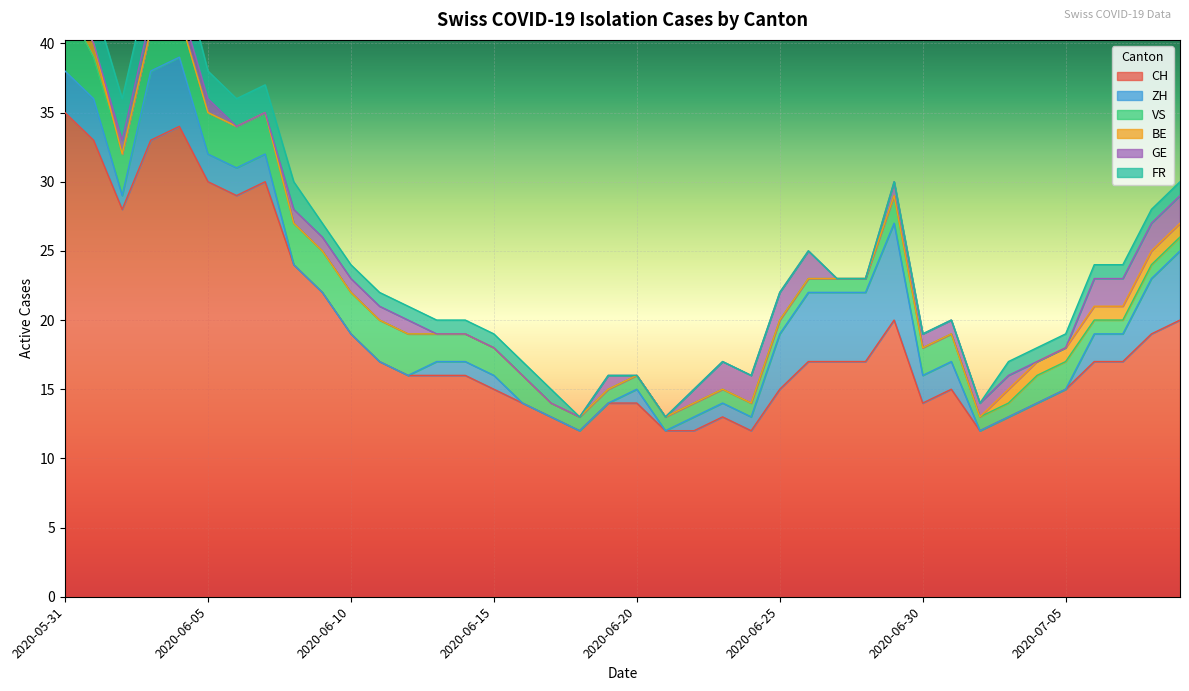

Reading left to right, transcribe all the data shown in this chart.

CH: 2020-05-31=35	2020-06-01=33	2020-06-02=28	2020-06-03=33	2020-06-04=34	2020-06-05=30	2020-06-06=29	2020-06-07=30	2020-06-08=24	2020-06-09=22	2020-06-10=19	2020-06-11=17	2020-06-12=16	2020-06-13=16	2020-06-14=16	2020-06-15=15	2020-06-16=14	2020-06-17=13	2020-06-18=12	2020-06-19=14	2020-06-20=14	2020-06-21=12	2020-06-22=12	2020-06-23=13	2020-06-24=12	2020-06-25=15	2020-06-26=17	2020-06-27=17	2020-06-28=17	2020-06-29=20	2020-06-30=14	2020-07-01=15	2020-07-02=12	2020-07-03=13	2020-07-04=14	2020-07-05=15	2020-07-06=17	2020-07-07=17	2020-07-08=19	2020-07-09=20
ZH: 2020-05-31=3	2020-06-01=3	2020-06-02=1	2020-06-03=5	2020-06-04=5	2020-06-05=2	2020-06-06=2	2020-06-07=2	2020-06-08=0	2020-06-09=0	2020-06-10=0	2020-06-11=0	2020-06-12=0	2020-06-13=1	2020-06-14=1	2020-06-15=1	2020-06-16=0	2020-06-17=0	2020-06-18=0	2020-06-19=0	2020-06-20=1	2020-06-21=0	2020-06-22=1	2020-06-23=1	2020-06-24=1	2020-06-25=4	2020-06-26=5	2020-06-27=5	2020-06-28=5	2020-06-29=7	2020-06-30=2	2020-07-01=2	2020-07-02=0	2020-07-03=0	2020-07-04=0	2020-07-05=0	2020-07-06=2	2020-07-07=2	2020-07-08=4	2020-07-09=5
VS: 2020-05-31=5	2020-06-01=3	2020-06-02=3	2020-06-03=3	2020-06-04=3	2020-06-05=3	2020-06-06=3	2020-06-07=3	2020-06-08=3	2020-06-09=3	2020-06-10=3	2020-06-11=3	2020-06-12=3	2020-06-13=2	2020-06-14=2	2020-06-15=2	2020-06-16=2	2020-06-17=1	2020-06-18=1	2020-06-19=1	2020-06-20=1	2020-06-21=1	2020-06-22=1	2020-06-23=1	2020-06-24=1	2020-06-25=1	2020-06-26=1	2020-06-27=1	2020-06-28=1	2020-06-29=2	2020-06-30=2	2020-07-01=2	2020-07-02=1	2020-07-03=1	2020-07-04=2	2020-07-05=2	2020-07-06=1	2020-07-07=1	2020-07-08=1	2020-07-09=1
BE: 2020-05-31=1	2020-06-01=1	2020-06-02=0	2020-06-03=0	2020-06-04=0	2020-06-05=0	2020-06-06=0	2020-06-07=0	2020-06-08=0	2020-06-09=0	2020-06-10=0	2020-06-11=0	2020-06-12=0	2020-06-13=0	2020-06-14=0	2020-06-15=0	2020-06-16=0	2020-06-17=0	2020-06-18=0	2020-06-19=0	2020-06-20=0	2020-06-21=0	2020-06-22=0	2020-06-23=0	2020-06-24=0	2020-06-25=0	2020-06-26=0	2020-06-27=0	2020-06-28=0	2020-06-29=0	2020-06-30=0	2020-07-01=0	2020-07-02=0	2020-07-03=1	2020-07-04=1	2020-07-05=1	2020-07-06=1	2020-07-07=1	2020-07-08=1	2020-07-09=1
GE: 2020-05-31=0	2020-06-01=0	2020-06-02=1	2020-06-03=1	2020-06-04=1	2020-06-05=1	2020-06-06=0	2020-06-07=0	2020-06-08=1	2020-06-09=1	2020-06-10=1	2020-06-11=1	2020-06-12=1	2020-06-13=0	2020-06-14=0	2020-06-15=0	2020-06-16=0	2020-06-17=0	2020-06-18=0	2020-06-19=1	2020-06-20=0	2020-06-21=0	2020-06-22=1	2020-06-23=2	2020-06-24=2	2020-06-25=2	2020-06-26=2	2020-06-27=0	2020-06-28=0	2020-06-29=1	2020-06-30=1	2020-07-01=1	2020-07-02=1	2020-07-03=1	2020-07-04=0	2020-07-05=0	2020-07-06=2	2020-07-07=2	2020-07-08=2	2020-07-09=2
FR: 2020-05-31=3	2020-06-01=3	2020-06-02=3	2020-06-03=3	2020-06-04=3	2020-06-05=2	2020-06-06=2	2020-06-07=2	2020-06-08=2	2020-06-09=1	2020-06-10=1	2020-06-11=1	2020-06-12=1	2020-06-13=1	2020-06-14=1	2020-06-15=1	2020-06-16=1	2020-06-17=1	2020-06-18=0	2020-06-19=0	2020-06-20=0	2020-06-21=0	2020-06-22=0	2020-06-23=0	2020-06-24=0	2020-06-25=0	2020-06-26=0	2020-06-27=0	2020-06-28=0	2020-06-29=0	2020-06-30=0	2020-07-01=0	2020-07-02=0	2020-07-03=1	2020-07-04=1	2020-07-05=1	2020-07-06=1	2020-07-07=1	2020-07-08=1	2020-07-09=1